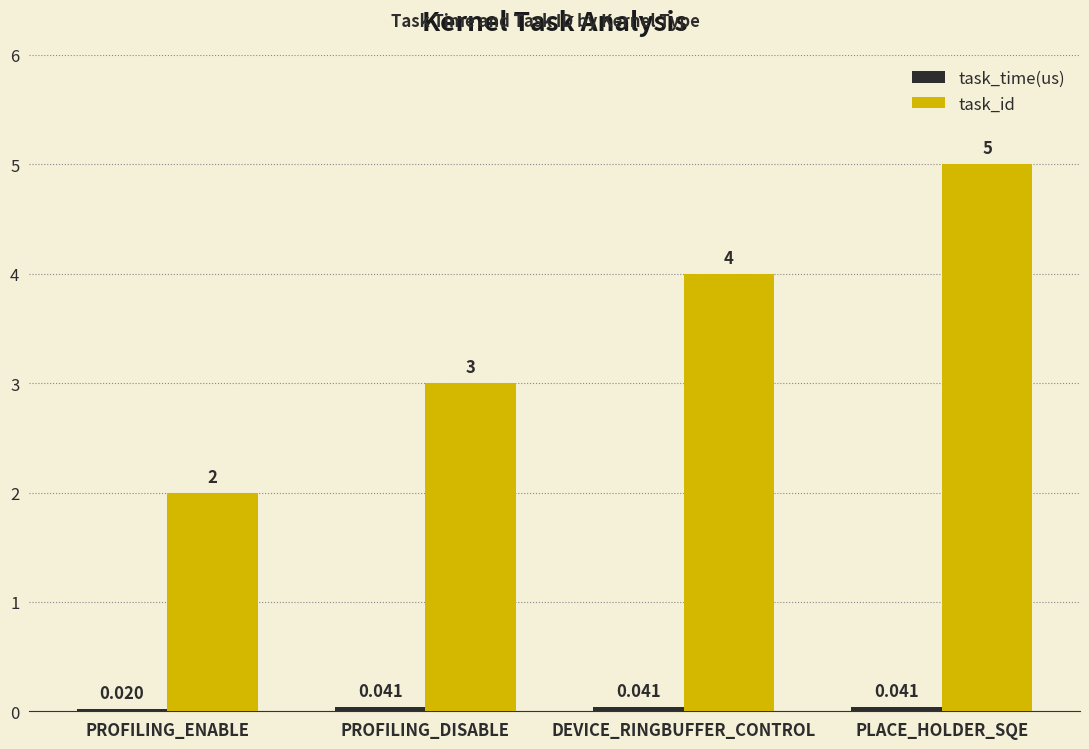

Which label corresponds to the smallest value in the chart?

PROFILING_ENABLE